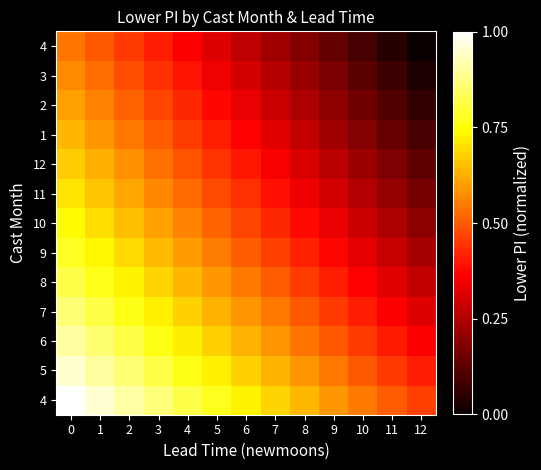

At how many categories does at least one series exceed 0?

13